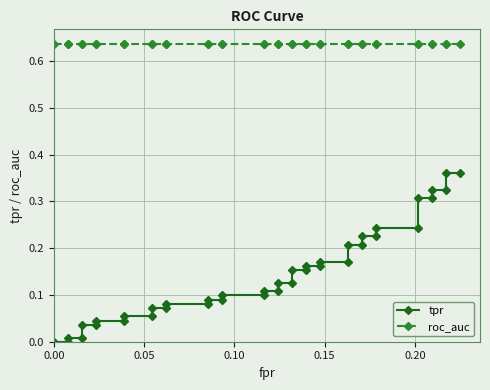

What is the highest value of the roc_auc series?

0.6